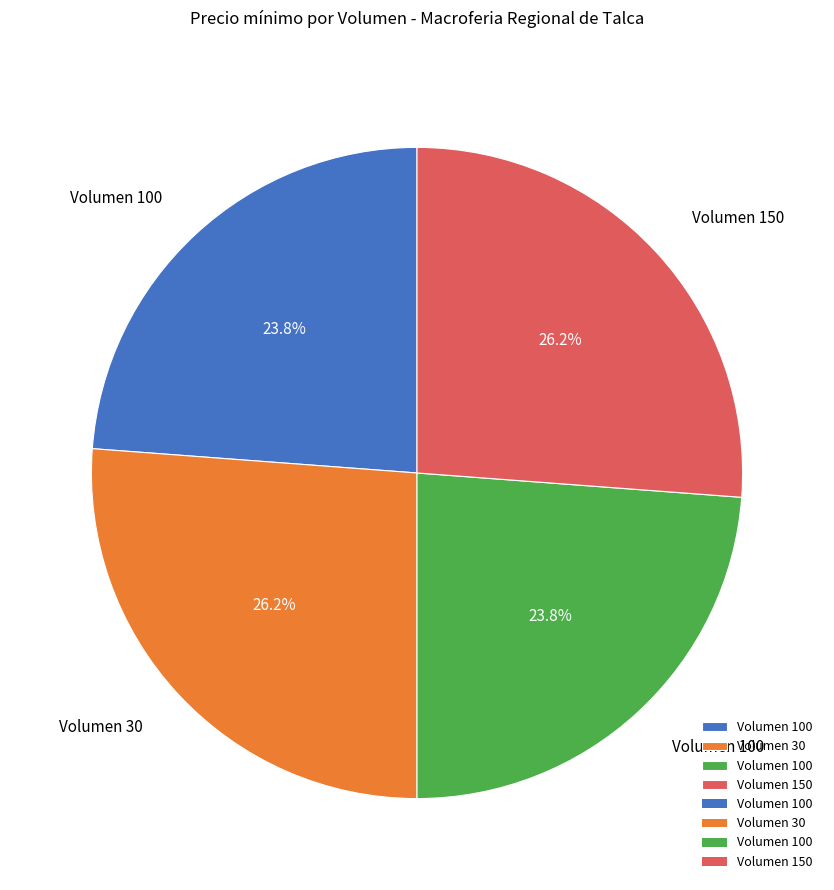

Is there a majority slice in this chart?

No